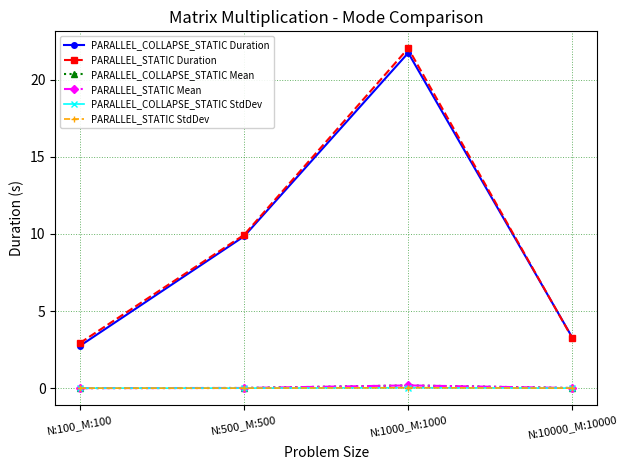

What is the highest value of the PARALLEL_STATIC Duration series?

22.0